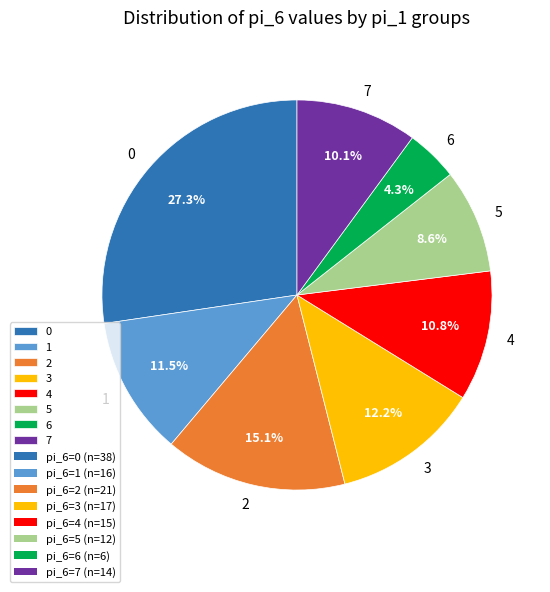

Rank the categories by value from lowest to highest.

6, 5, 7, 4, 1, 3, 2, 0